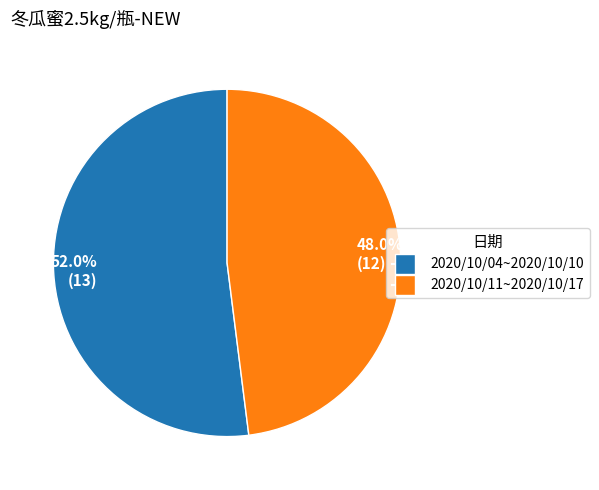

Is there any slice that represents more than half of the pie?

Yes